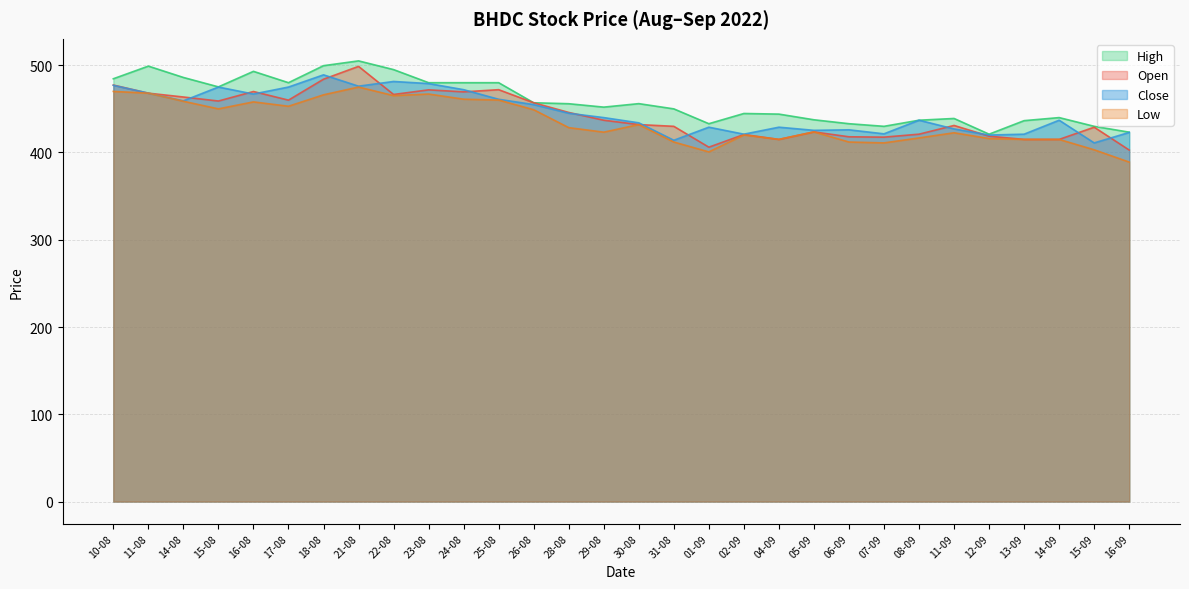

How many data points in Low are above 428?

15